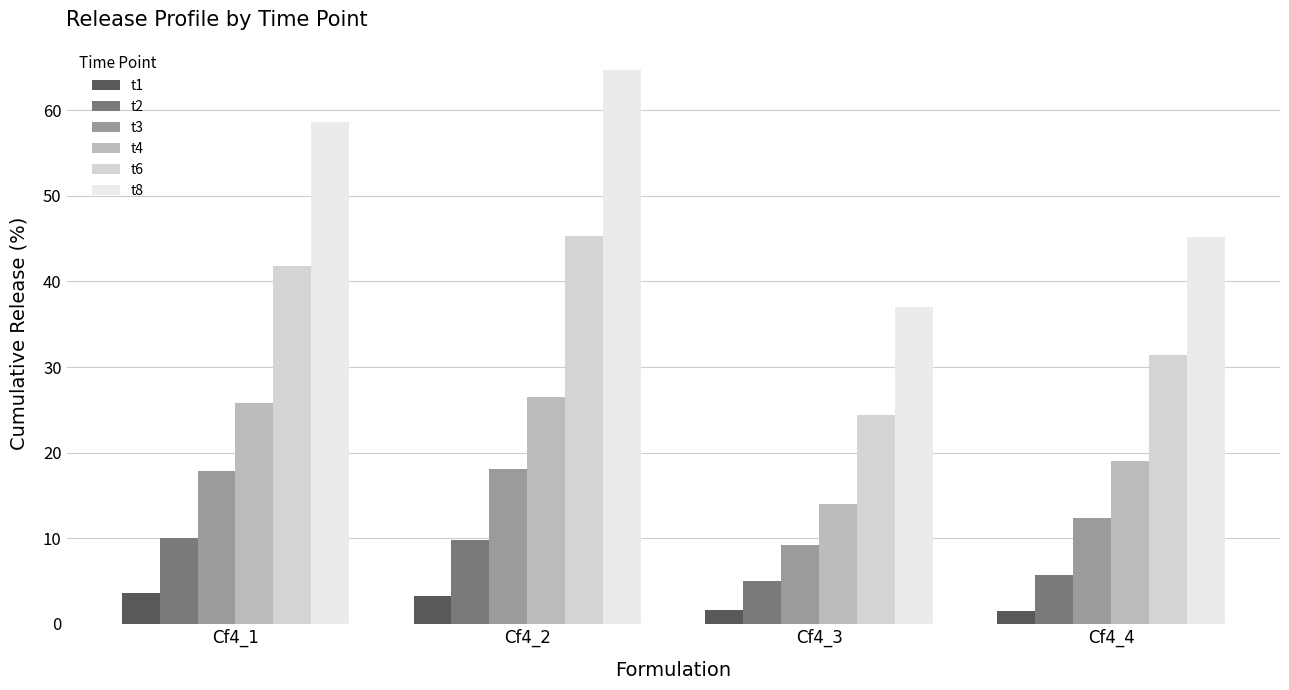

What is the difference between the maximum and minimum values in the t1 series?

2.1